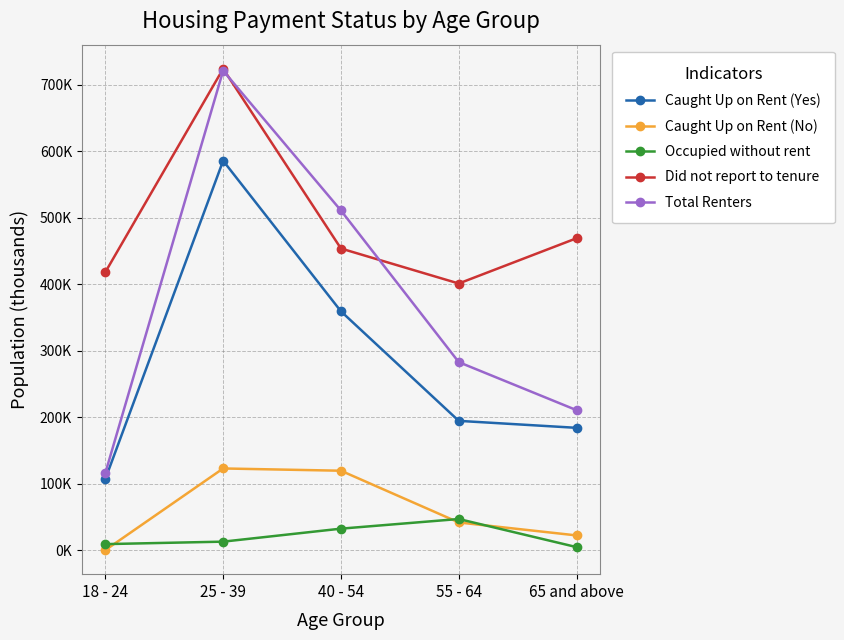

Is this an area chart (filled region under the line)?

No